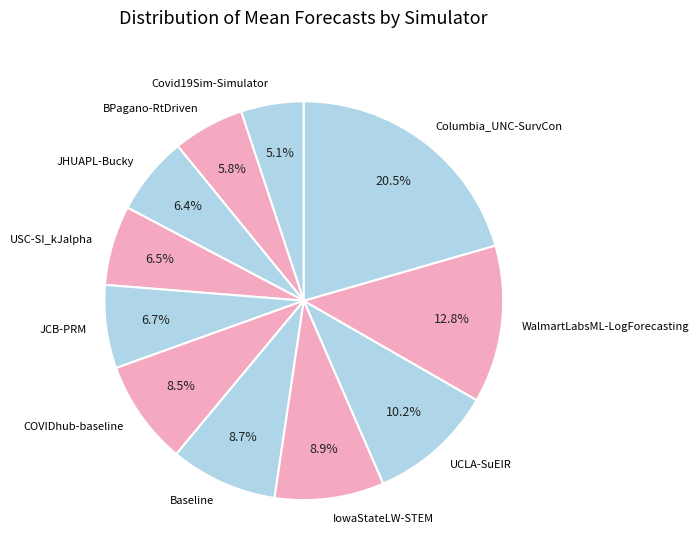

Is the sum of WalmartLabsML-LogForecasting and JHUAPL-Bucky greater than half?

No